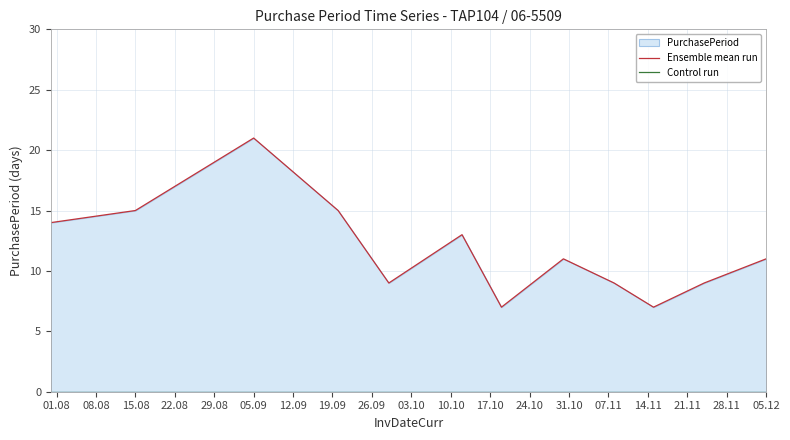

At 29.08, list the series in order from smallest to largest.

Control run, Ensemble mean run